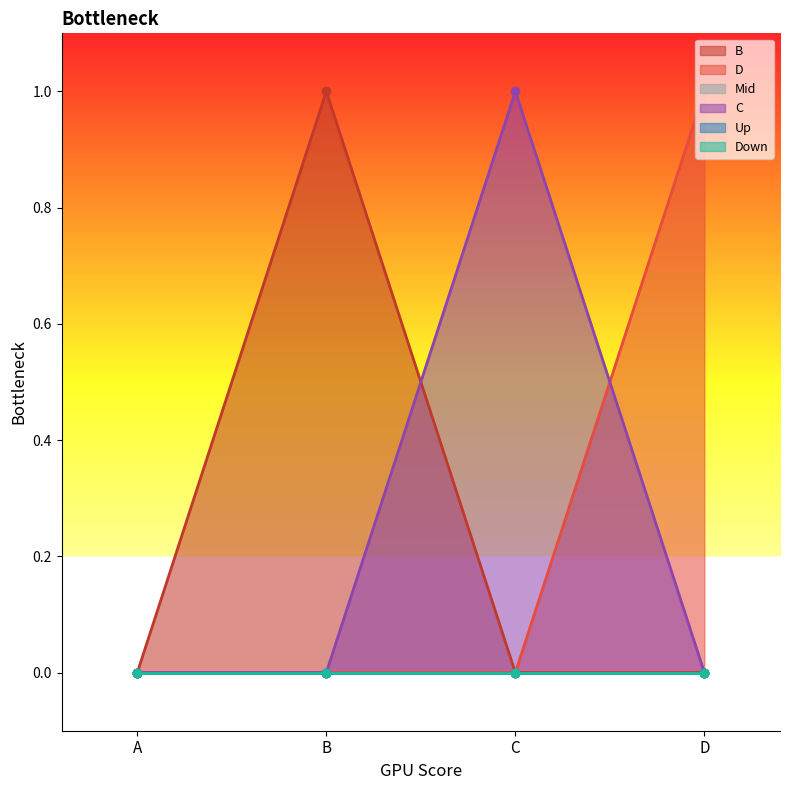

At which category does the chart reach its minimum across all series?

A